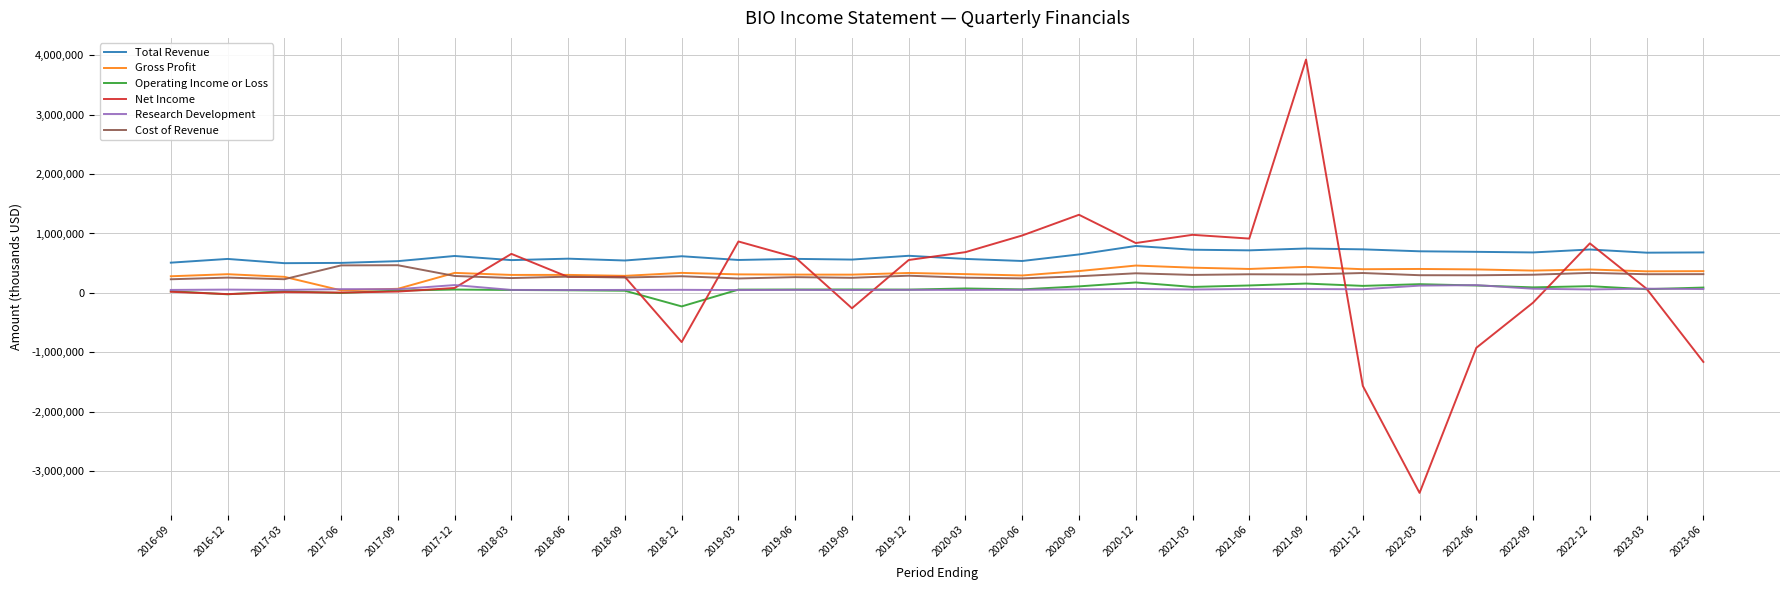

At which category is the sum across all series the highest?

2021-09